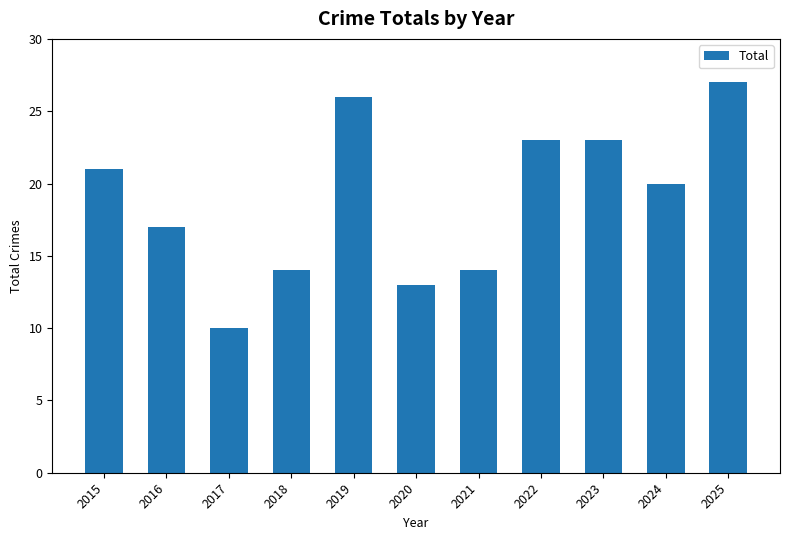

Reading left to right, list all the values displayed in this chart.

21	17	10	14	26	13	14	23	23	20	27